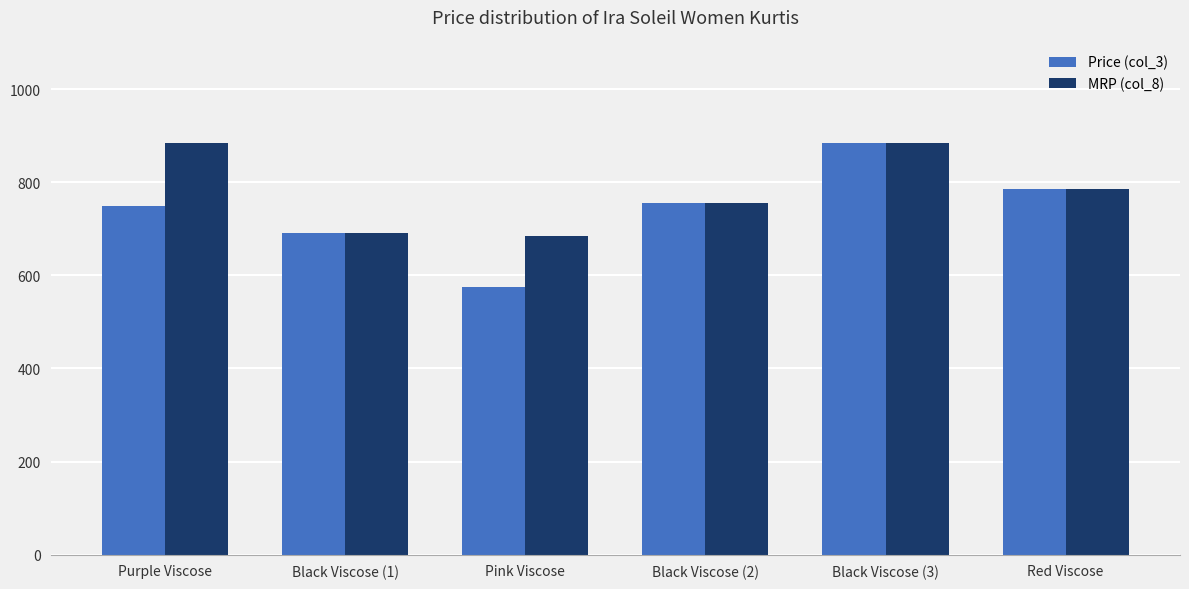

What is the sum of all Price (col_3) values?

4438